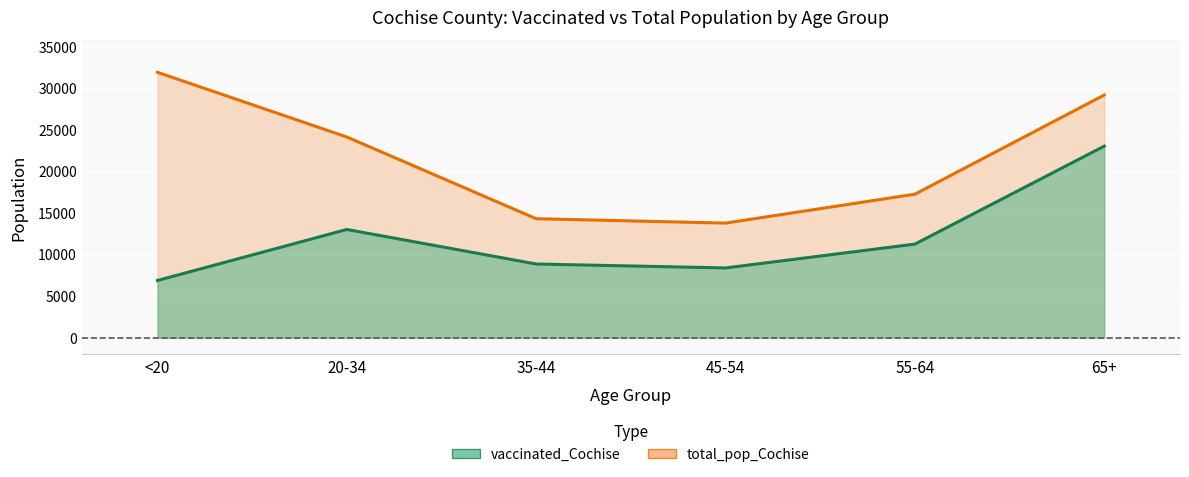

True or false: total_pop_Cochise and vaccinated_Cochise cross at least once.

False